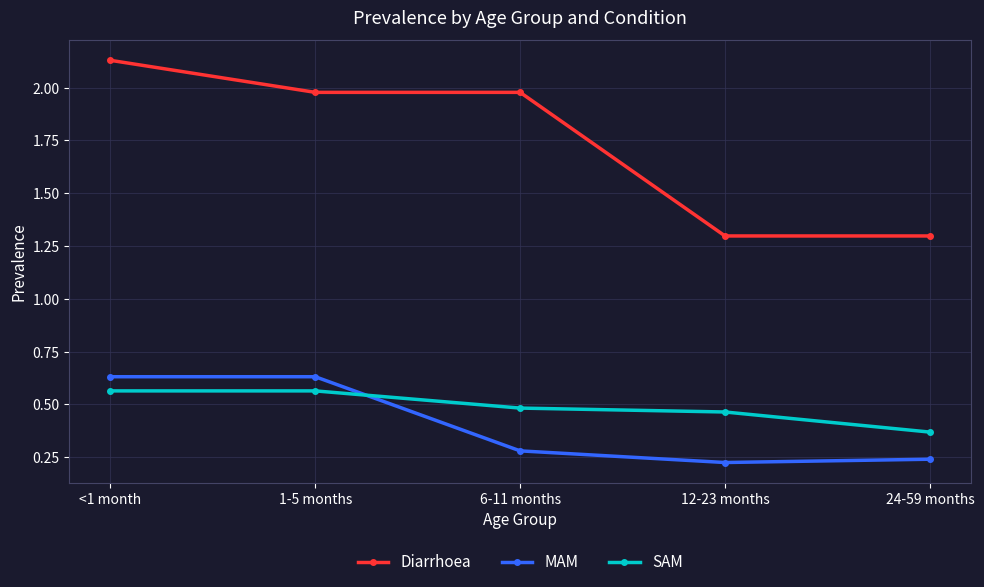

What is the total value across all series at 24-59 months?

1.9